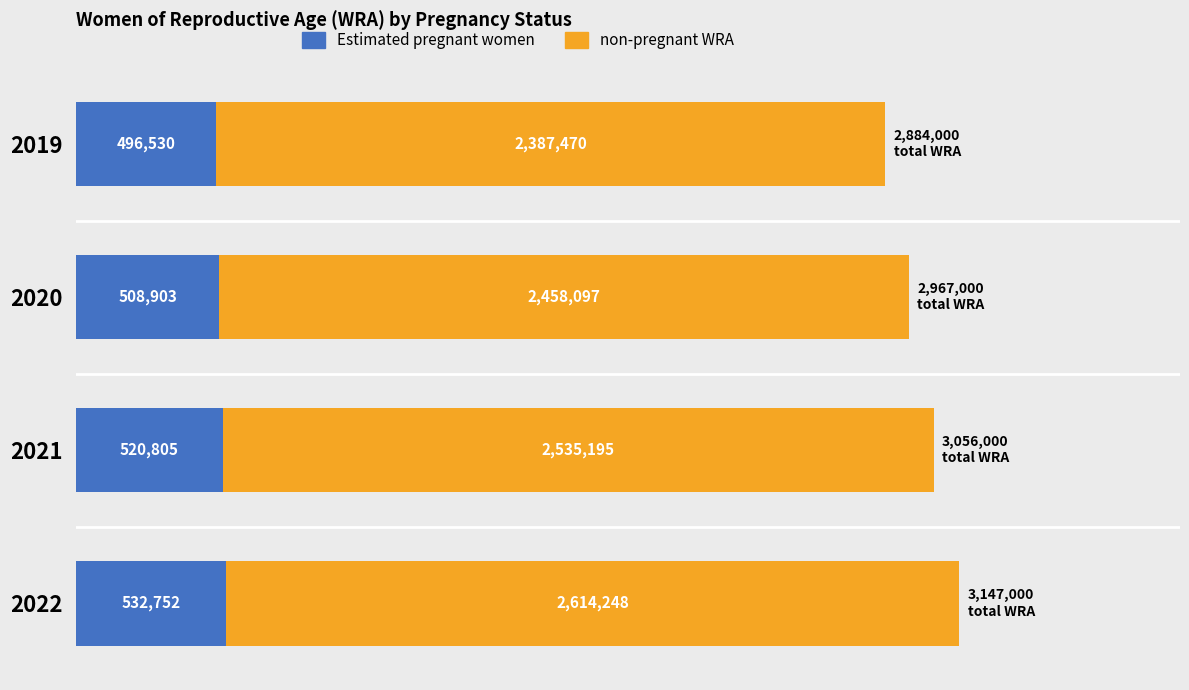

What are all the series names shown in the legend?

Estimated pregnant women, non-pregnant WRA